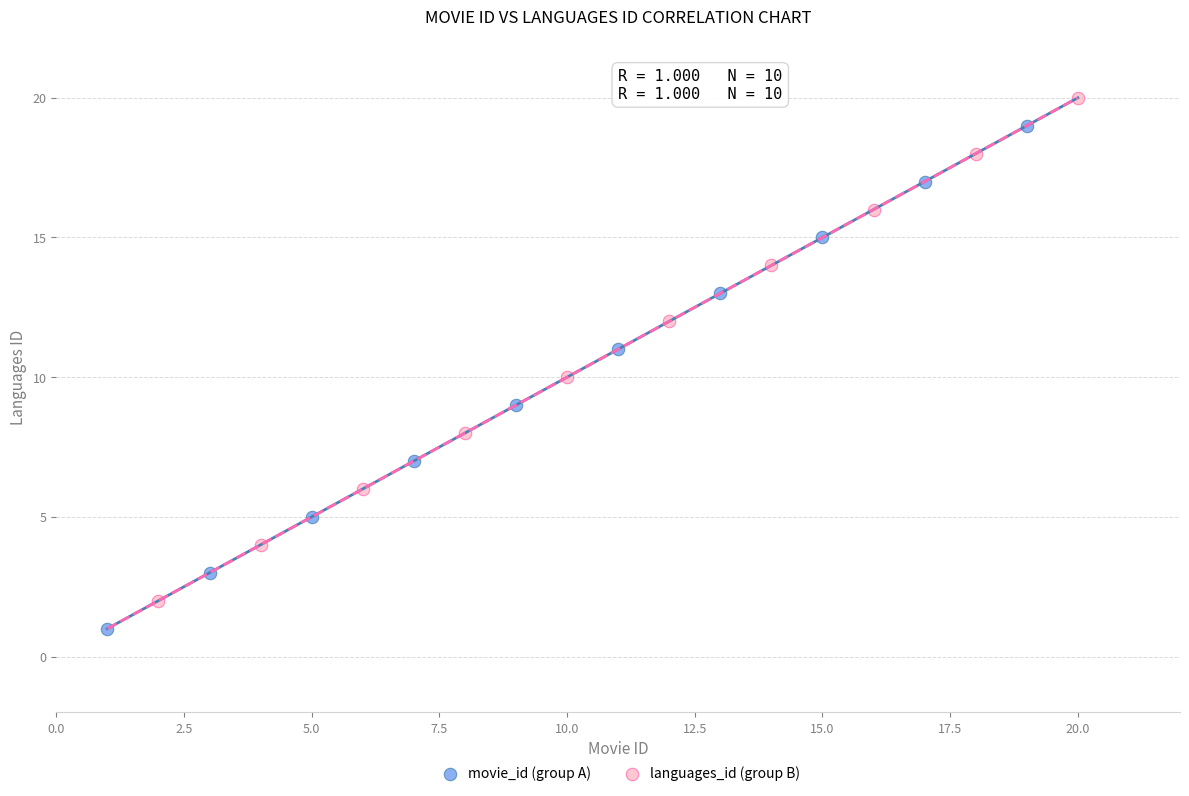

Which series reaches the minimum Y coordinate?

movie_id (group A)